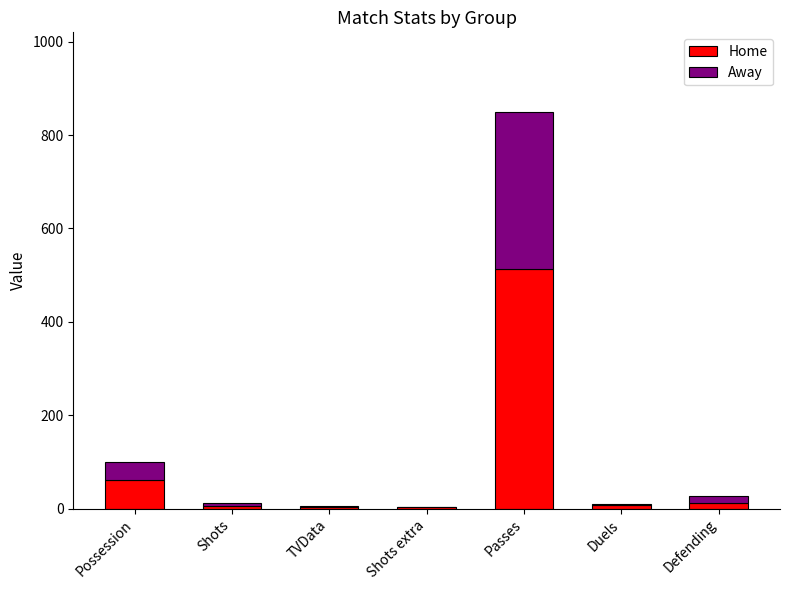

What is the sum of all Home values?

607